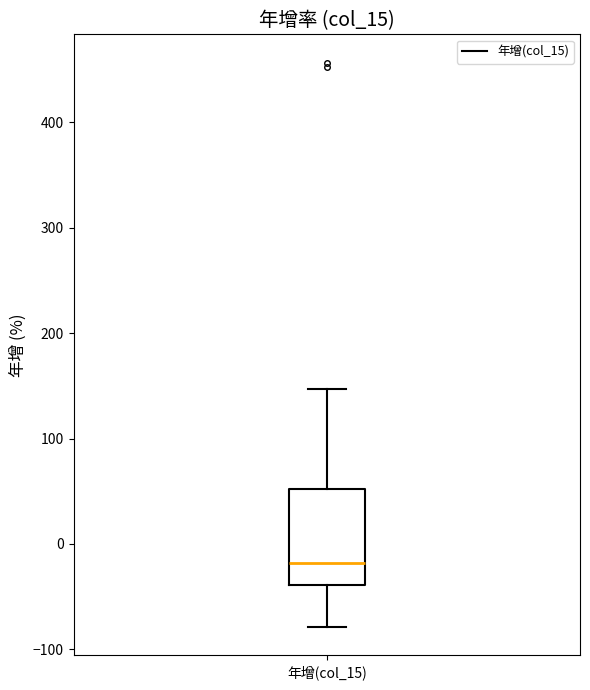

Read this box plot against the y-axis: the position of the median line, the range covered by the box, and the ends of both whiskers. The values are not printed on the chart, so give them approximately, as read against the axis.

median -20, box -40 to 50, whiskers -80 to 150